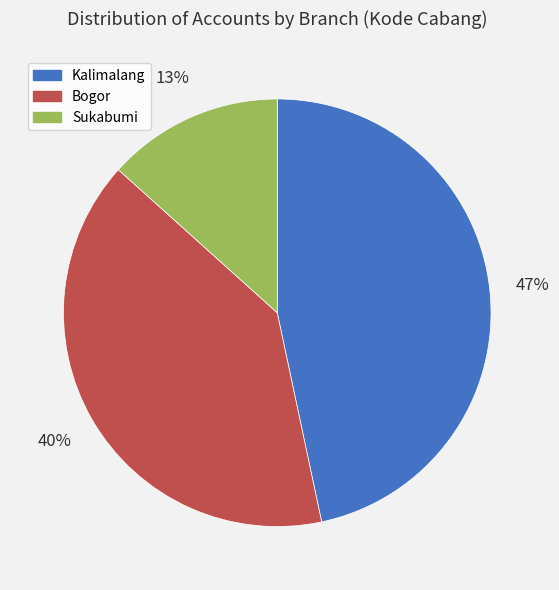

Is there any slice that represents more than half of the pie?

No